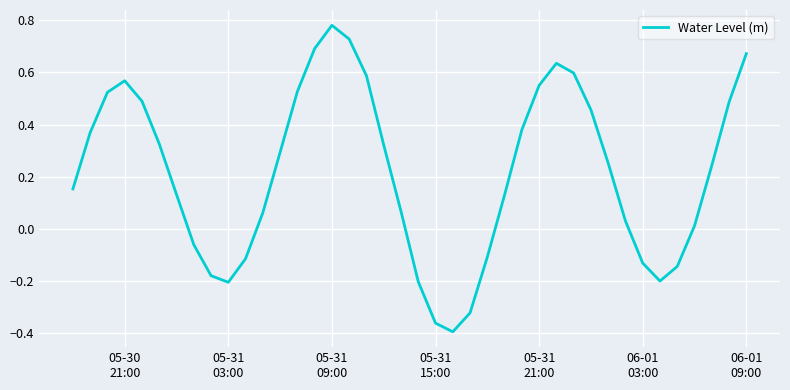

What is the difference between the maximum and minimum values?

1.2